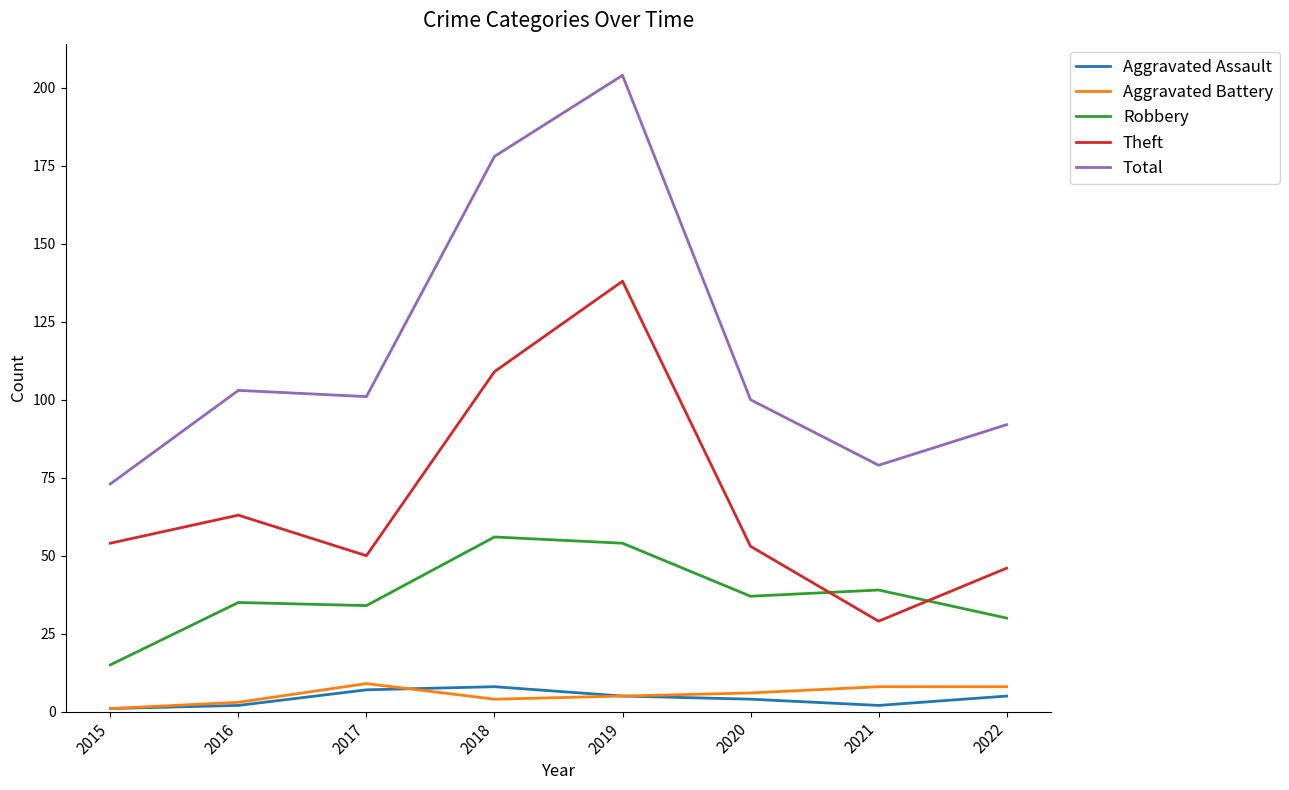

What is the total value across all series at 2020?

200